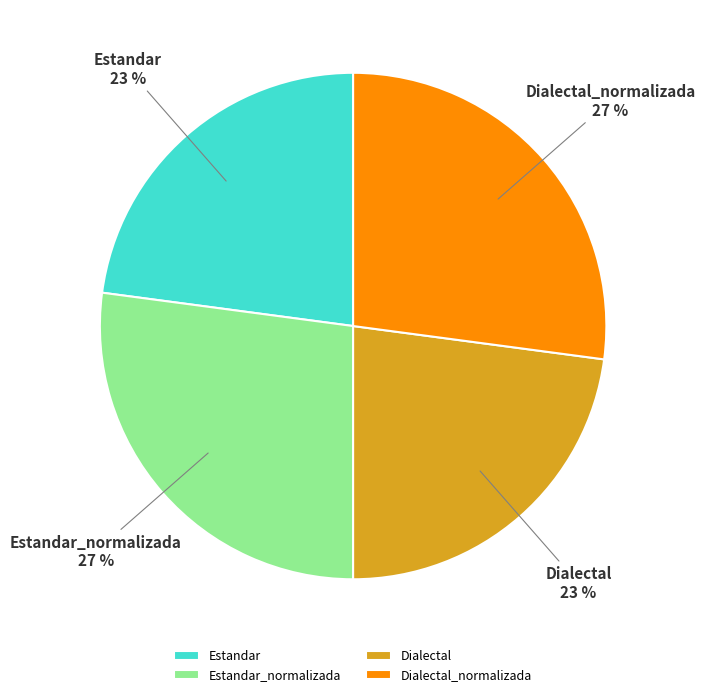

How many slices are in this pie chart?

4